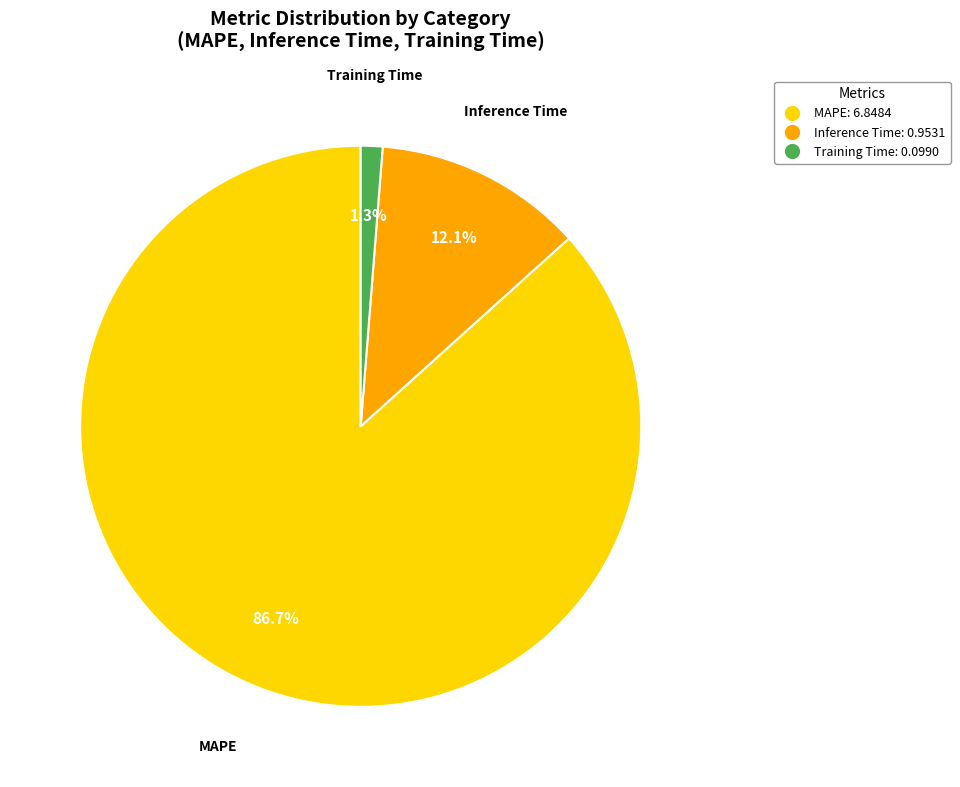

What is the smallest slice in the pie chart?

Training Time